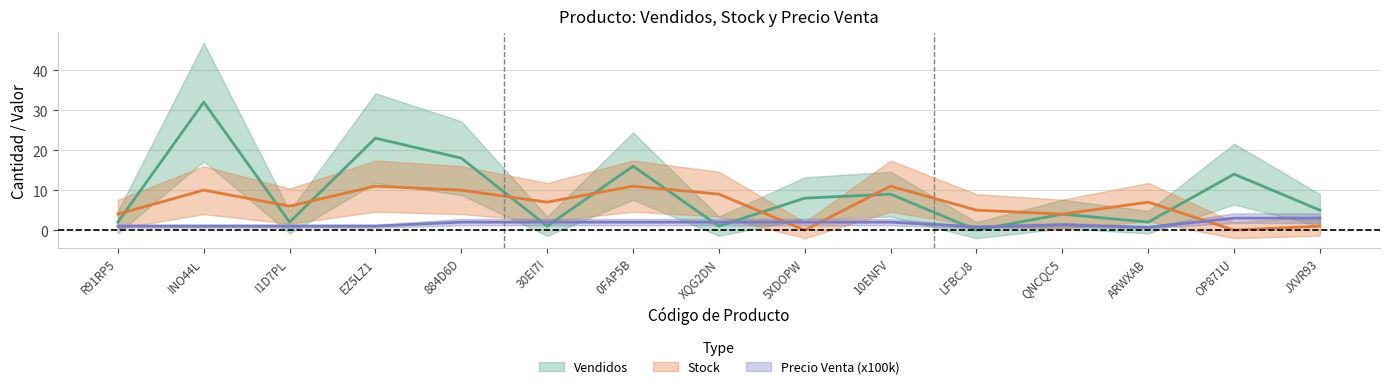

How many intersections are there between Precio Venta (x100k) and Stock?

3